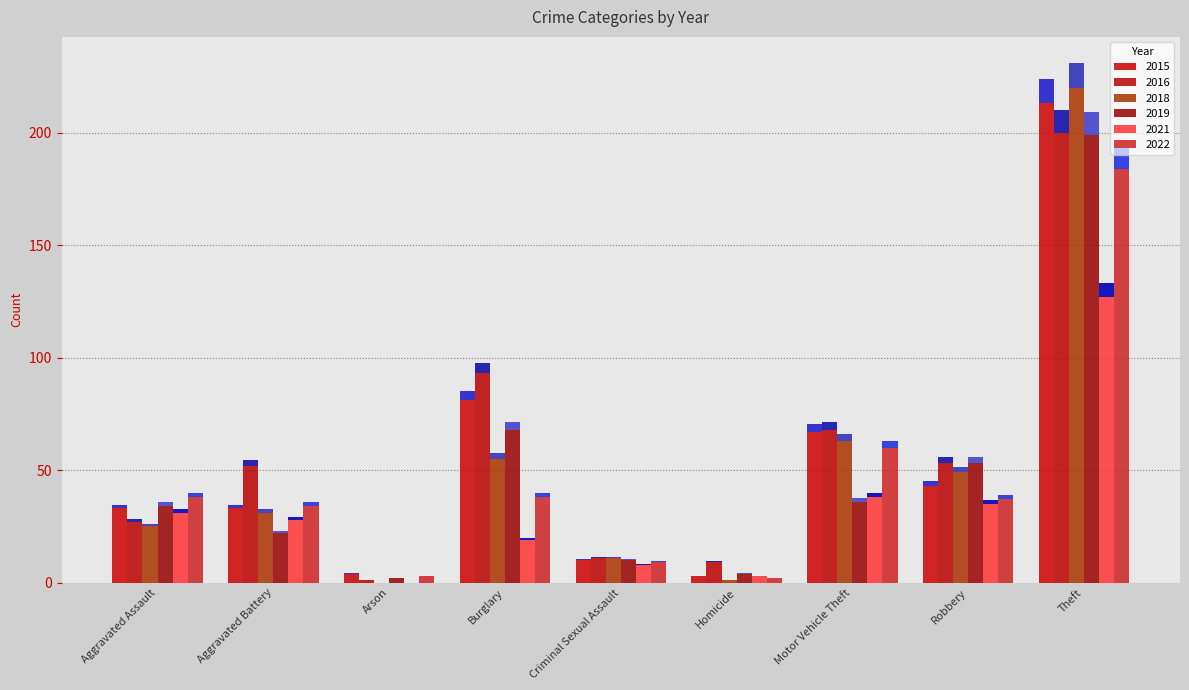

Between Burglary and Homicide, which is larger?

Burglary